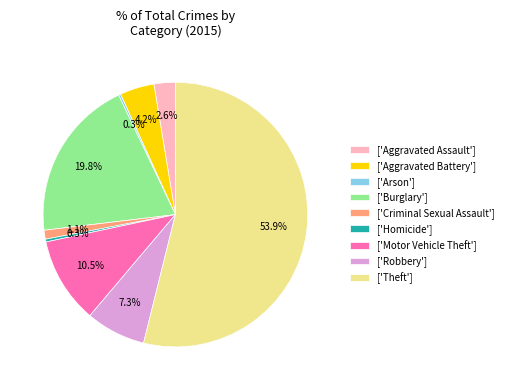

What is the total percentage of ['Criminal Sexual Assault'] and ['Aggravated Battery']?

5.3%